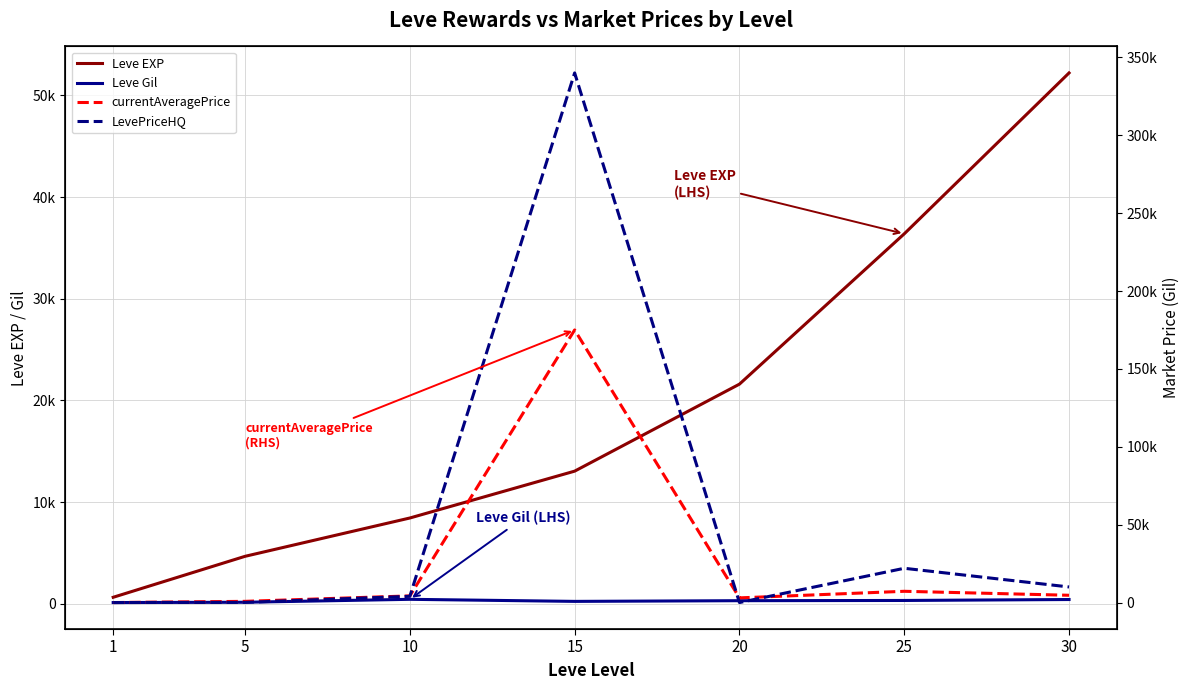

What are all the series names shown in the legend?

Leve EXP, Leve Gil, currentAveragePrice, LevePriceHQ